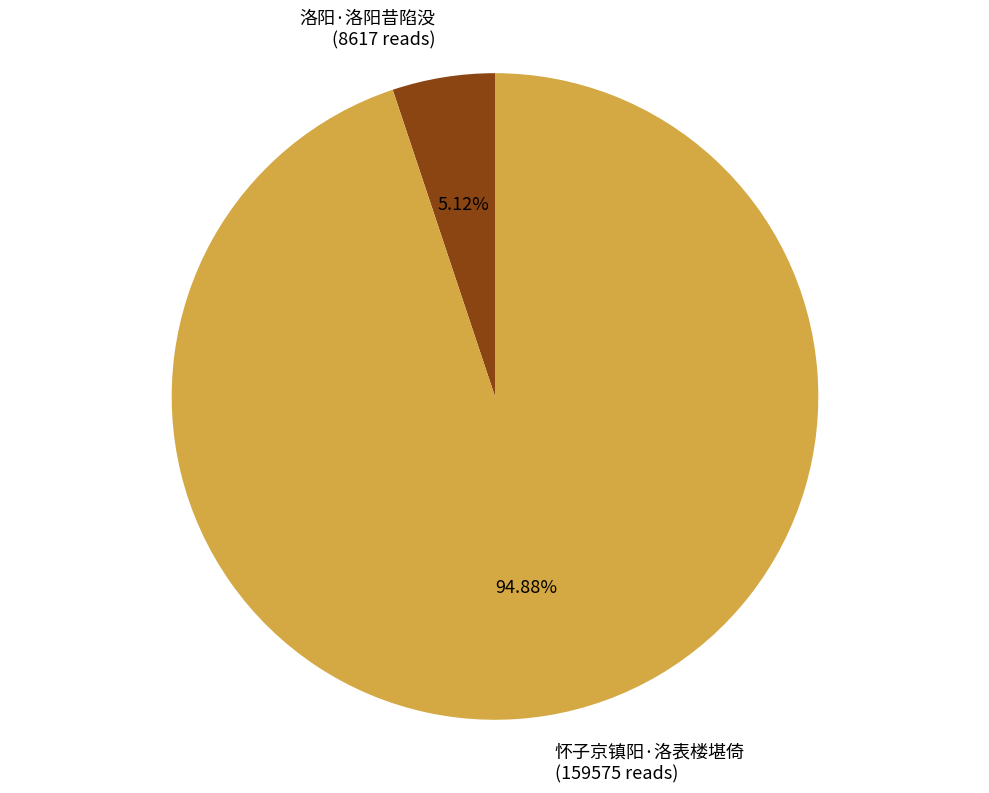

To the nearest percent, what portion does 怀子京镇阳·洛表楼堪倚 represent?

95%